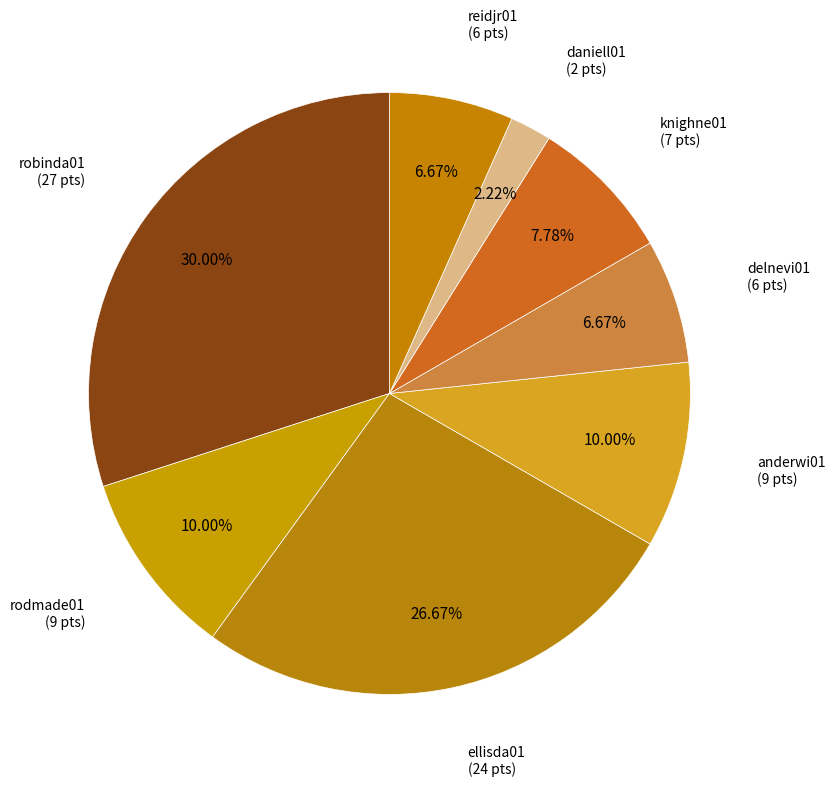

What percentage is the knighne01 slice, to the nearest percent?

8%